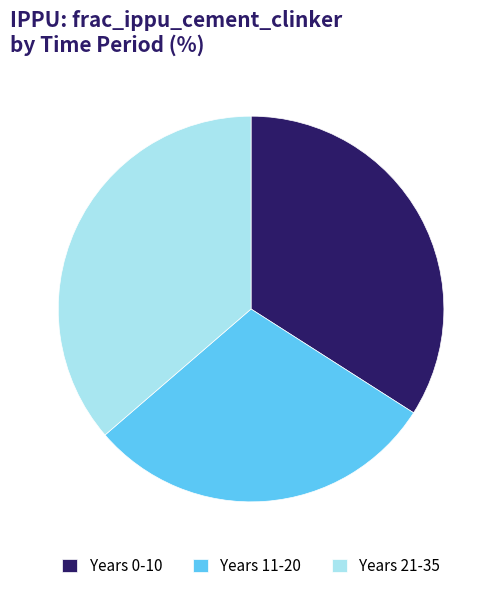

Do Years 21-35 and Years 11-20 together represent more than half of the pie?

Yes